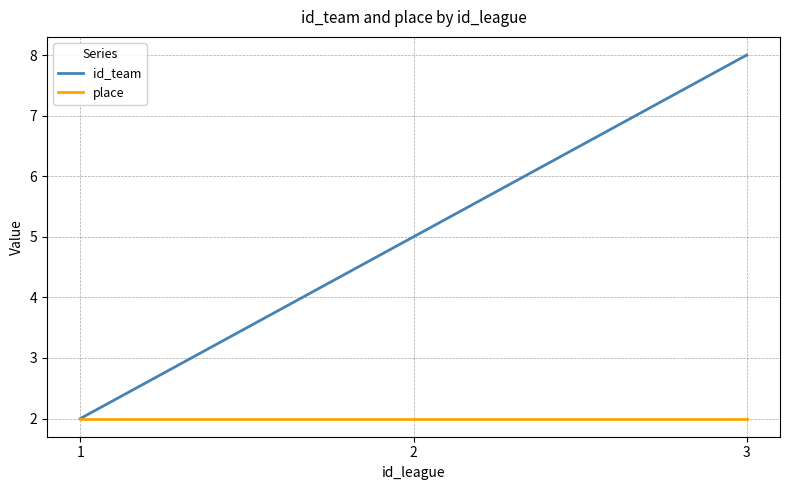

At which category is the sum across all series the highest?

3